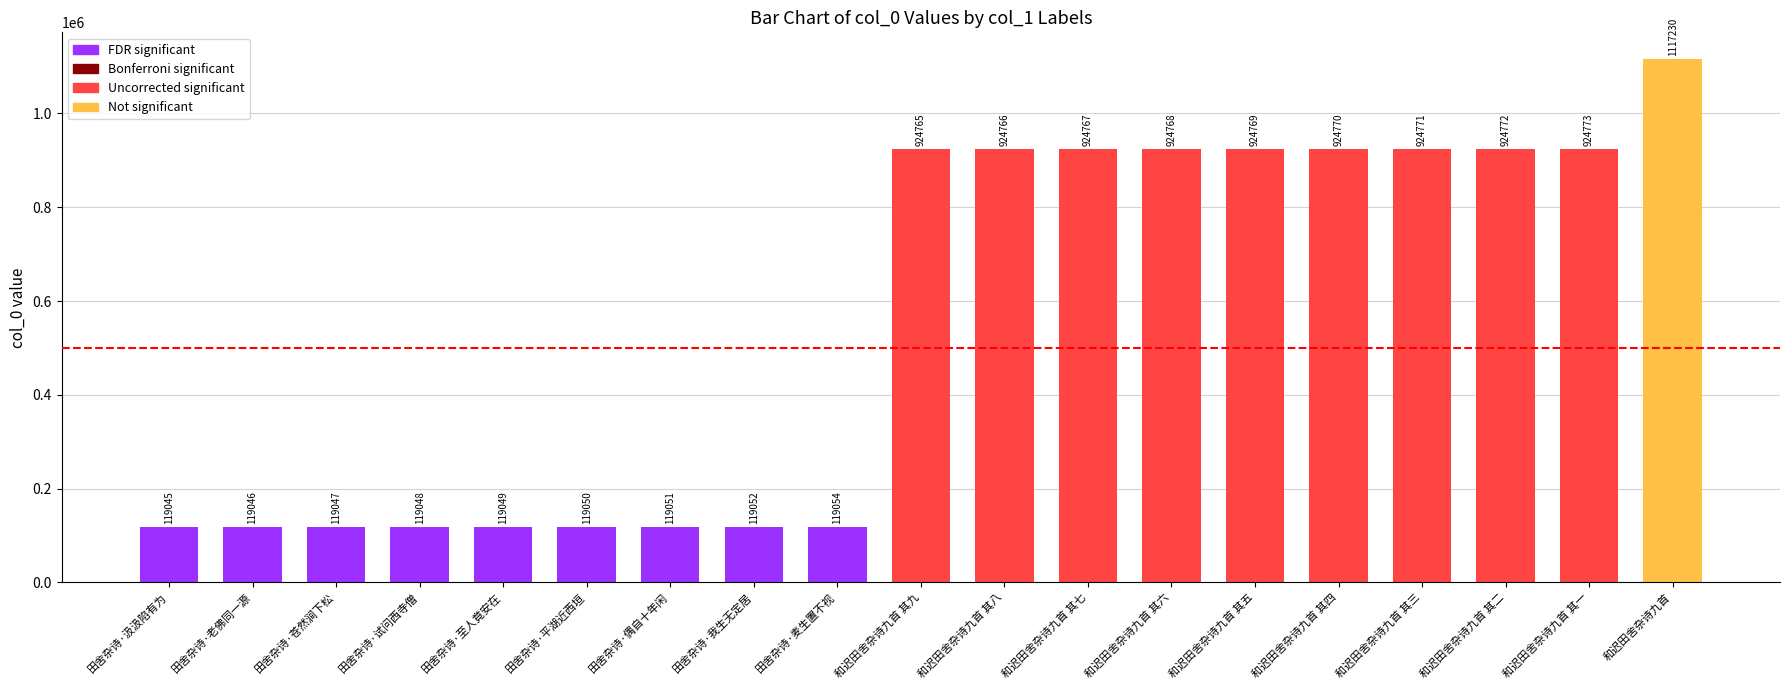

What is the difference between the values at 和迟田舍杂诗九首 其七 and 和迟田舍杂诗九首 其八?

1